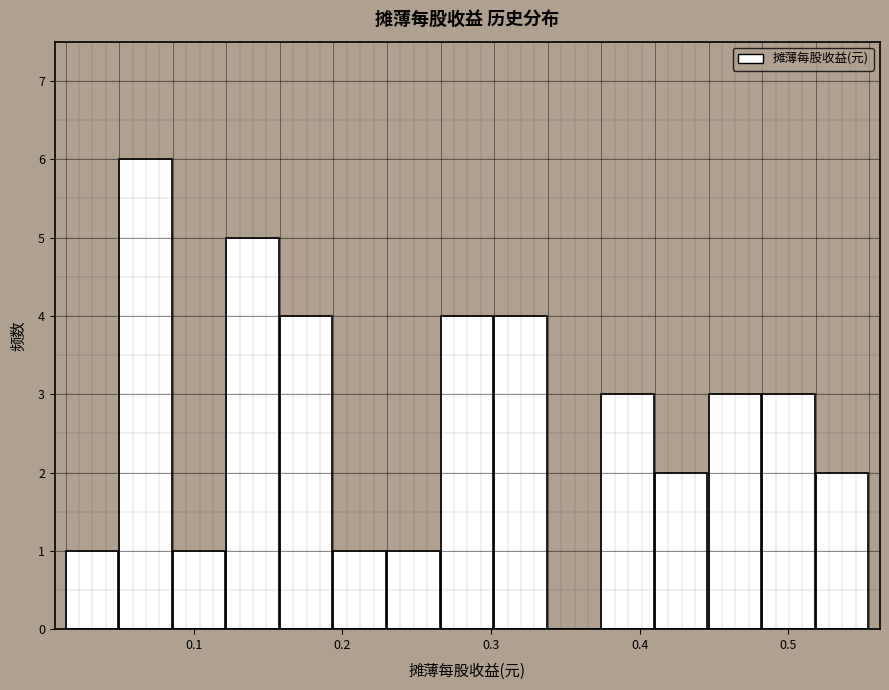

Read against the x-axis, roughly where is the centre of the tallest bar?

0.07